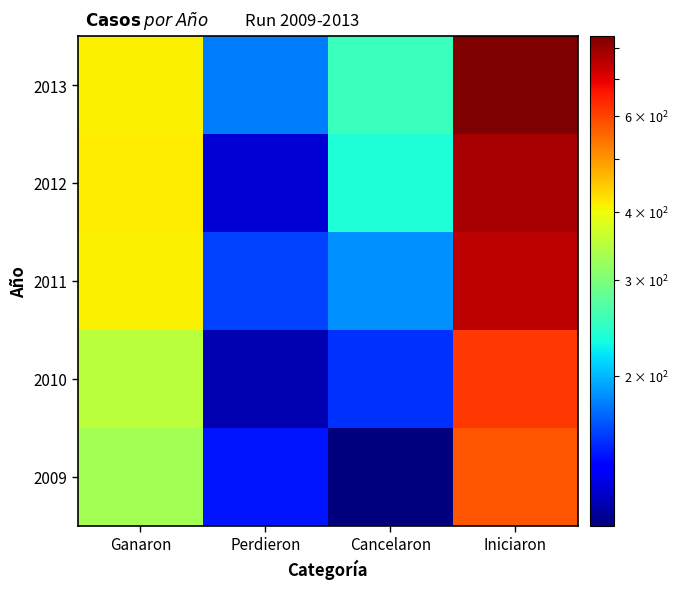

Reading left to right, list all the values displayed in this chart.

2009: Ganaron=330	Perdieron=143	Cancelaron=106	Iniciaron=579
2010: Ganaron=349	Perdieron=116	Cancelaron=152	Iniciaron=617
2011: Ganaron=411	Perdieron=157	Cancelaron=185	Iniciaron=753
2012: Ganaron=414	Perdieron=124	Cancelaron=237	Iniciaron=775
2013: Ganaron=410	Perdieron=177	Cancelaron=253	Iniciaron=840